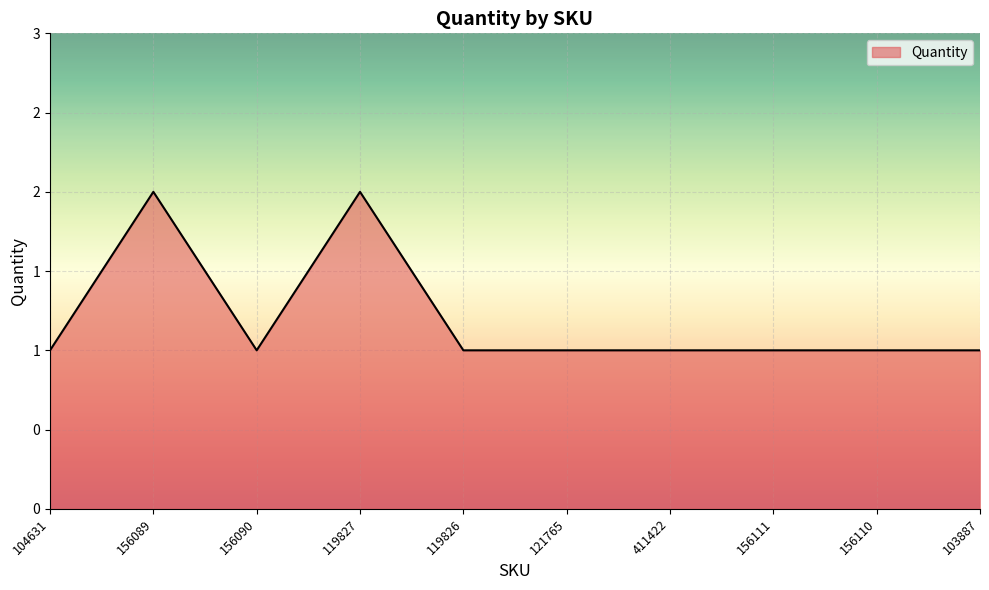

Between 103887 and 104631, which is larger?

103887